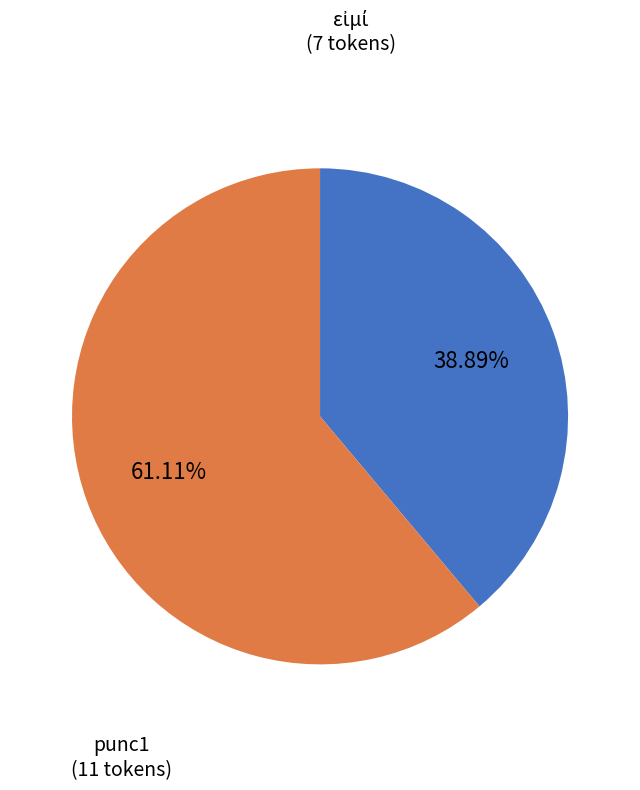

Is punc1 the majority of the pie?

Yes